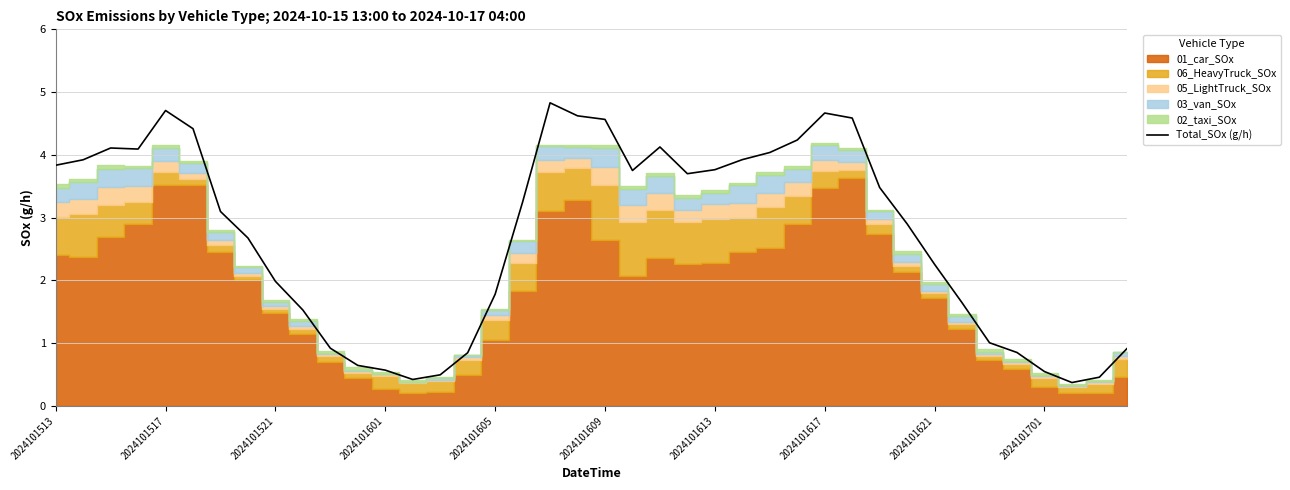

The Total_SOx (g/h) series shows 2.2 at 2024101609. True or false?

False